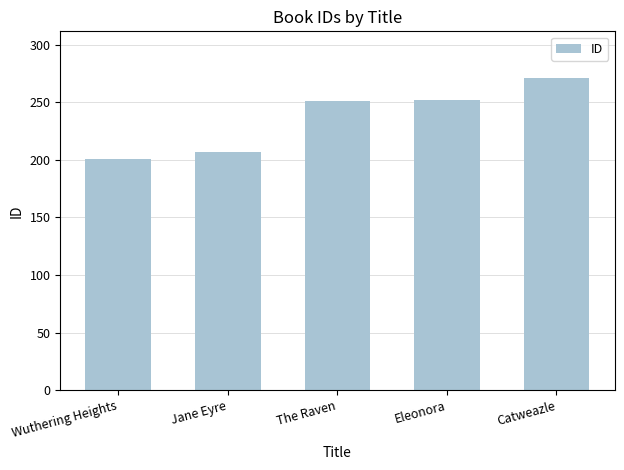

Count the number of data series in this chart.

1